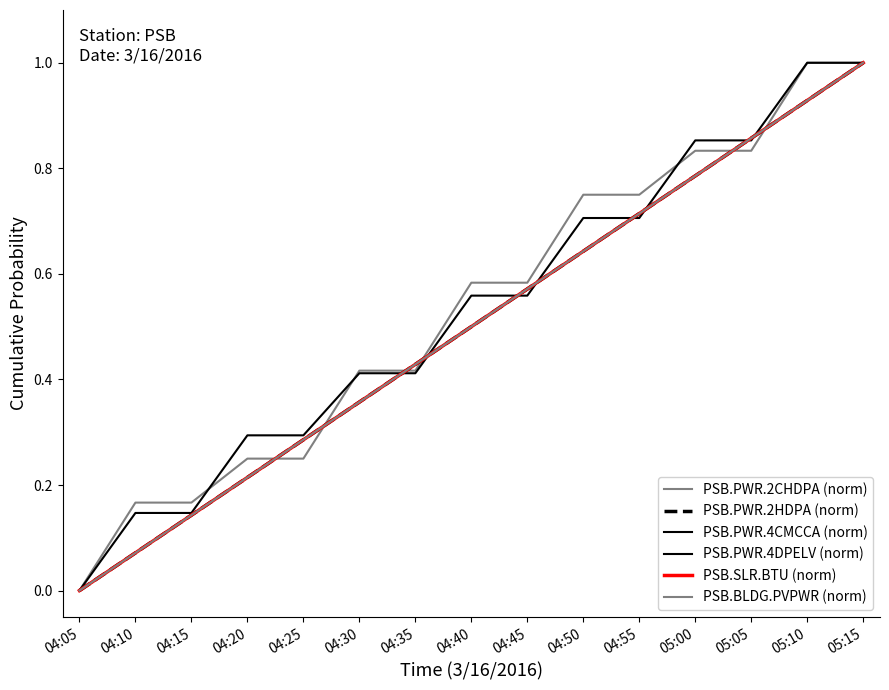

At which category does the chart reach its minimum across all series?

04:05